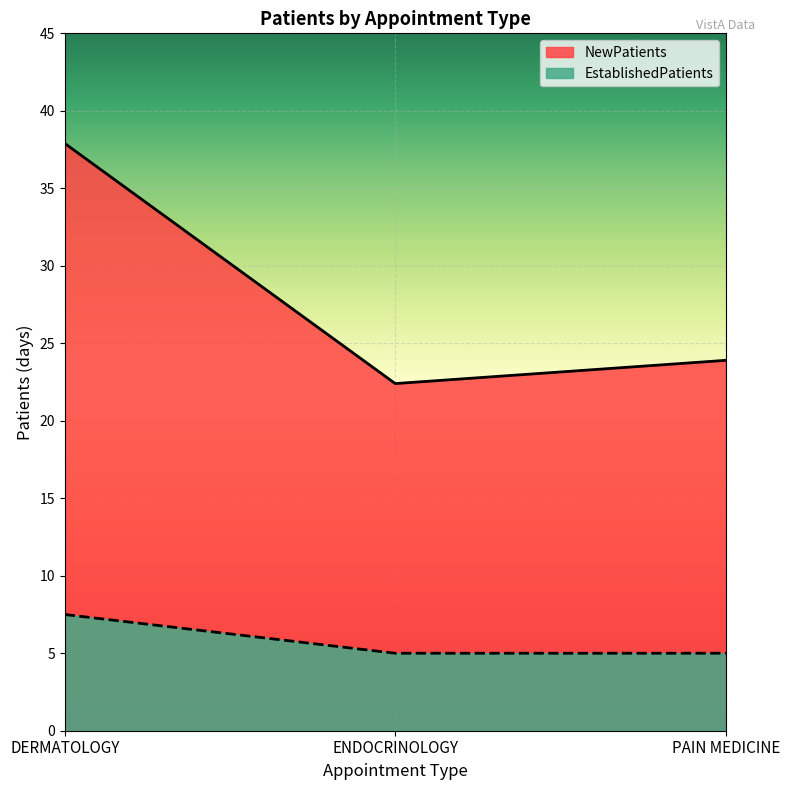

Reading left to right, list all the values displayed in this chart.

NewPatients: 37.9	22.4	23.9
EstablishedPatients: 7.5	5.0	5.0